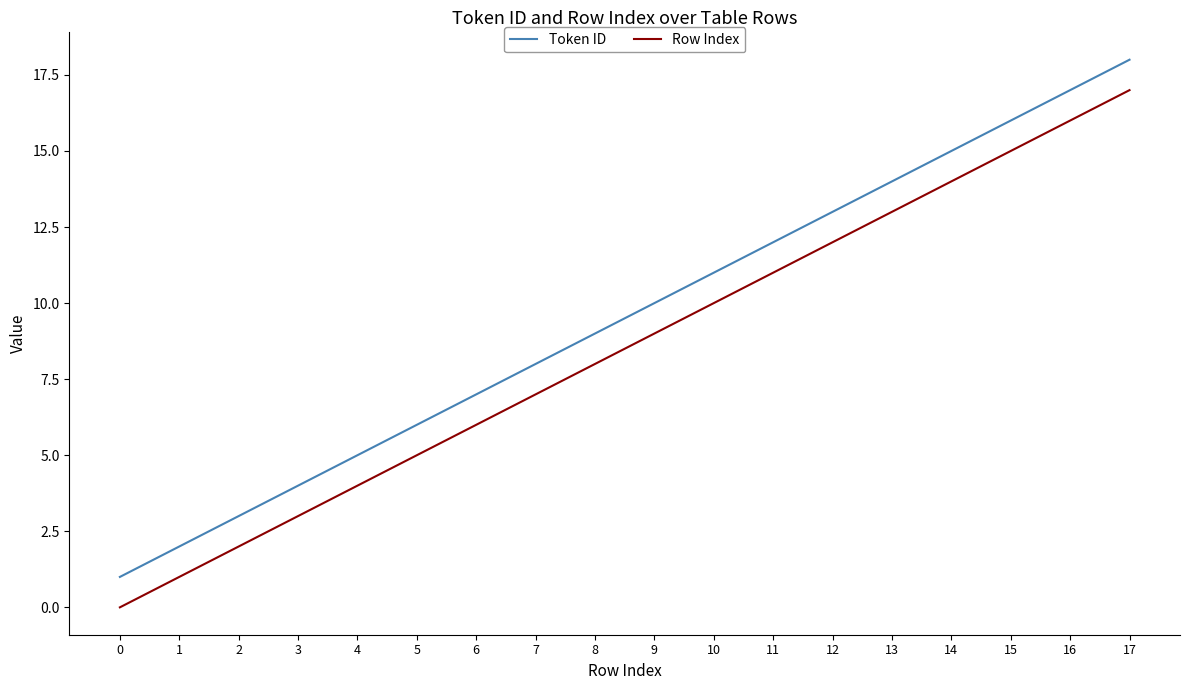

True or false: Row Index and Token ID cross at least once.

False